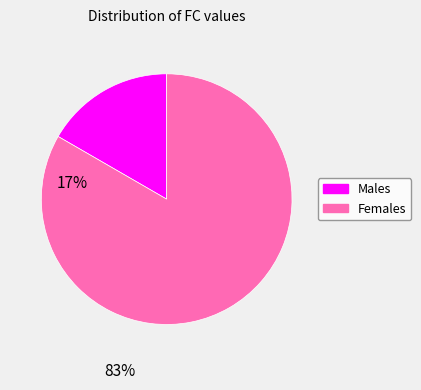

Between Females and Males, which is larger?

Females